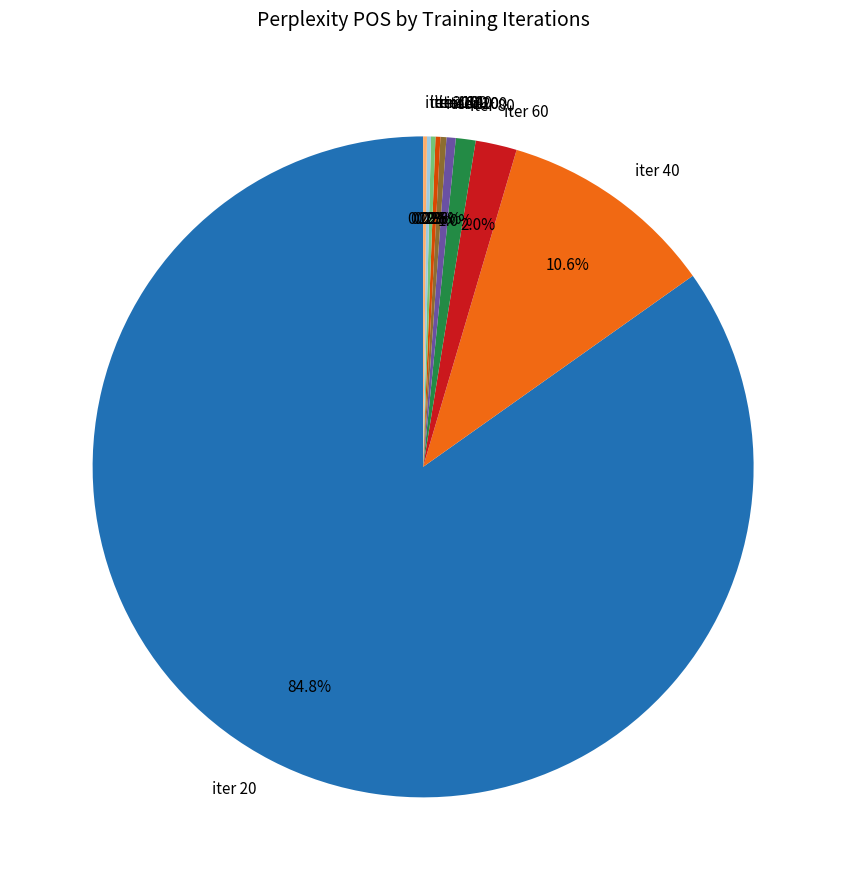

What portion of the pie excludes iter 60?

98.0%